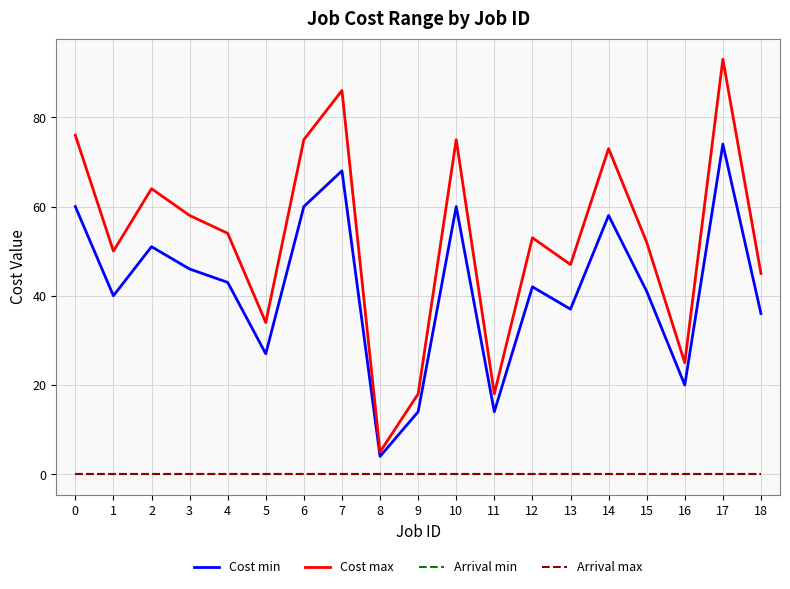

List the series in order of their peak value, lowest first.

Arrival min, Arrival max, Cost min, Cost max